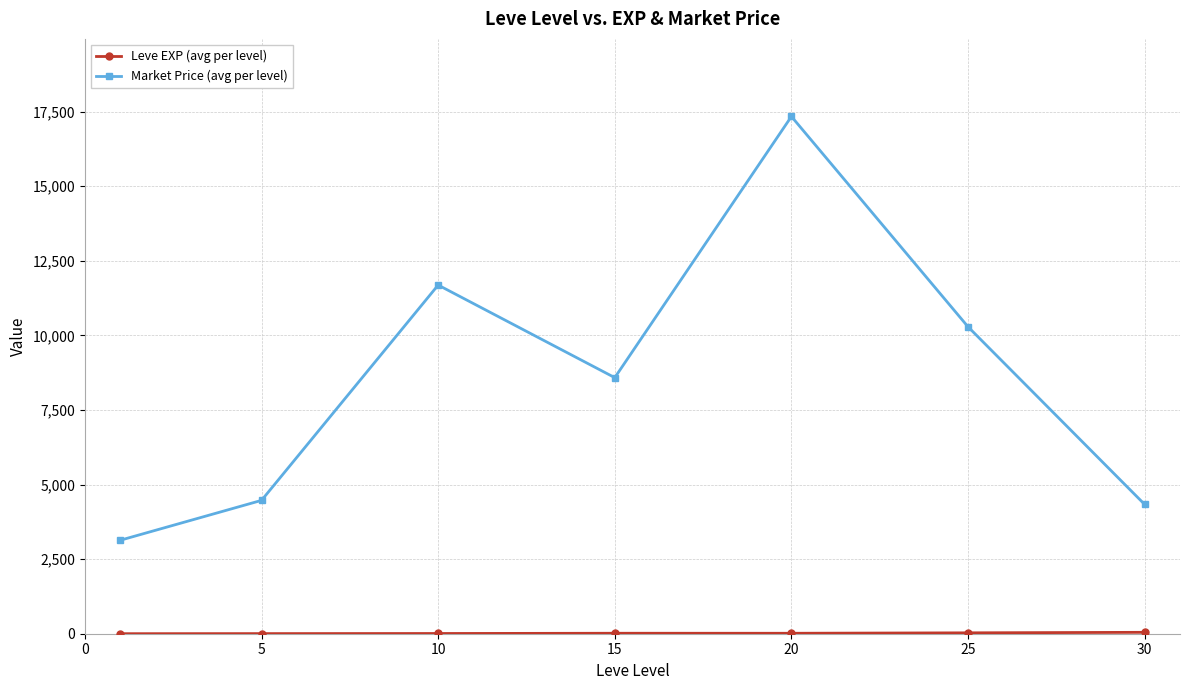

What is the average value of the Market Price (avg per level) series?

8546.8